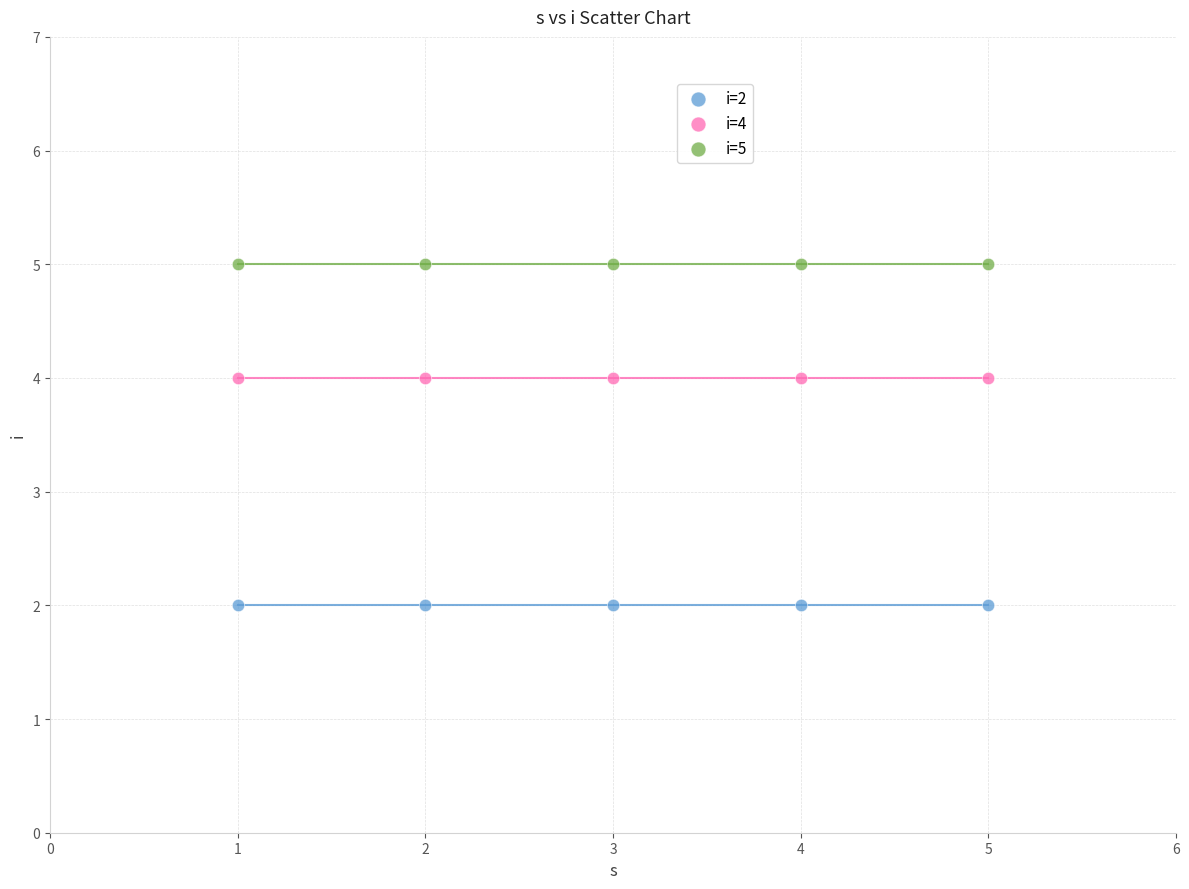

Which series reaches the minimum Y coordinate?

i=2